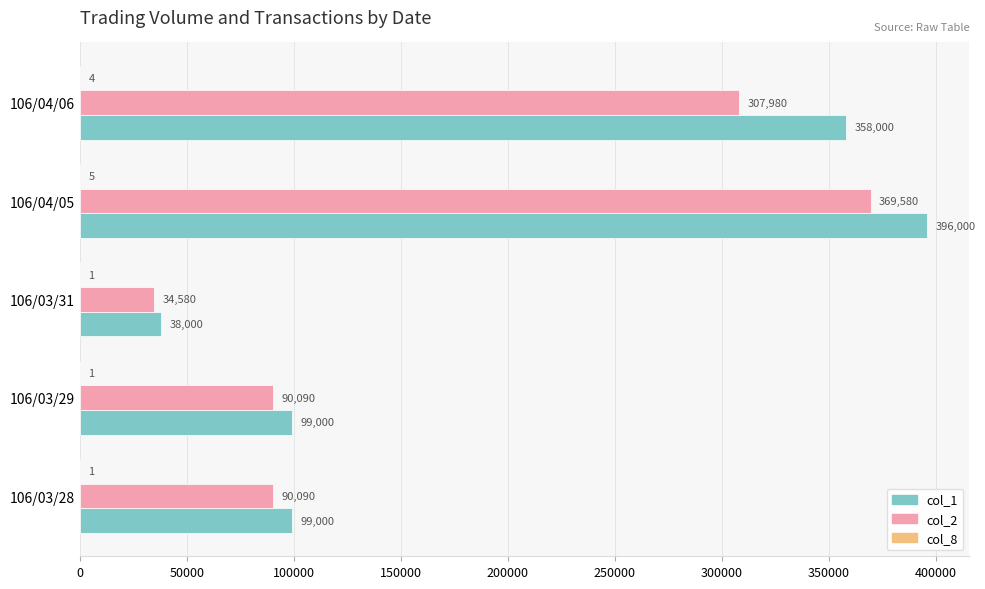

Which category has the highest value in the col_2 series?

106/04/05